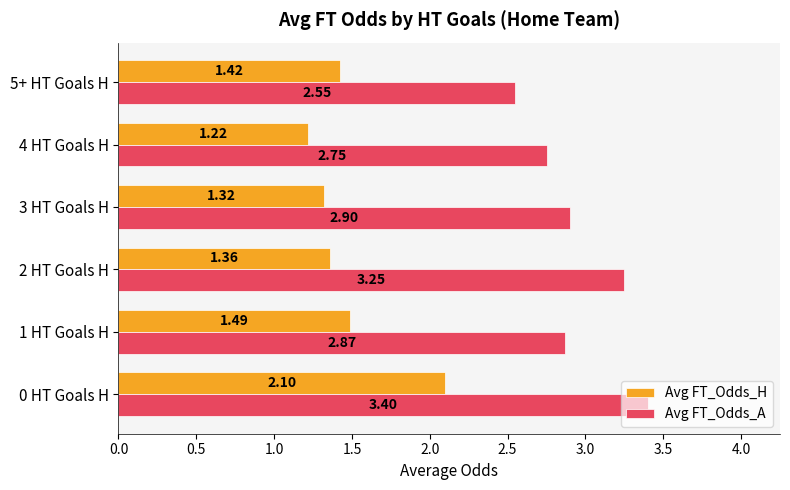

What is the spread (max minus min) of values at 2 HT Goals H?

1.9